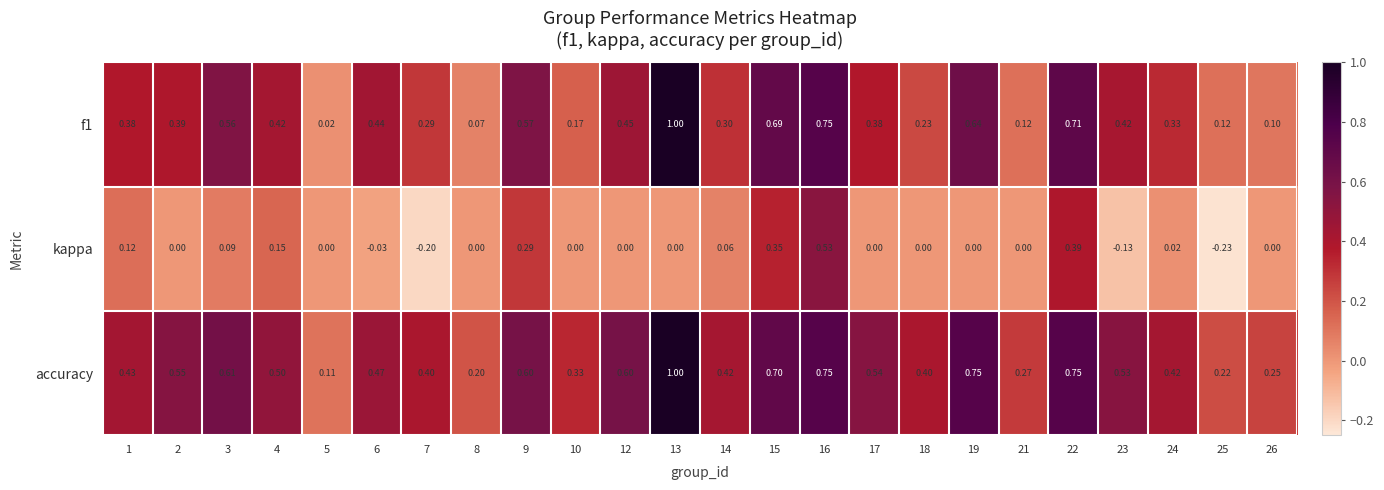

Between 2 and 26, which series saw the biggest shift?

accuracy